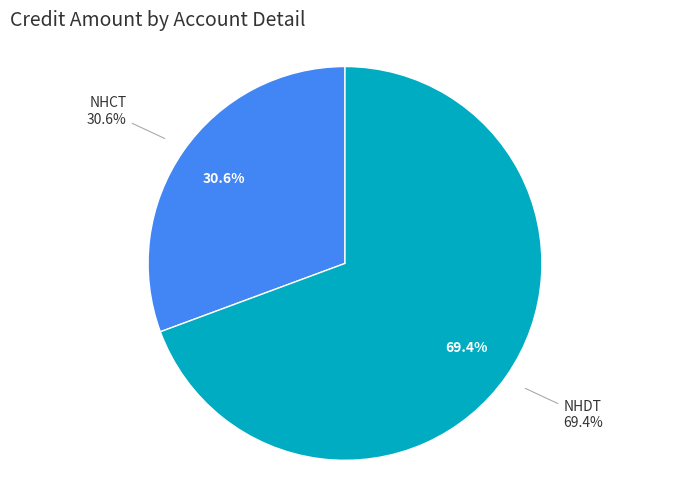

Count the number of slices in the pie.

2